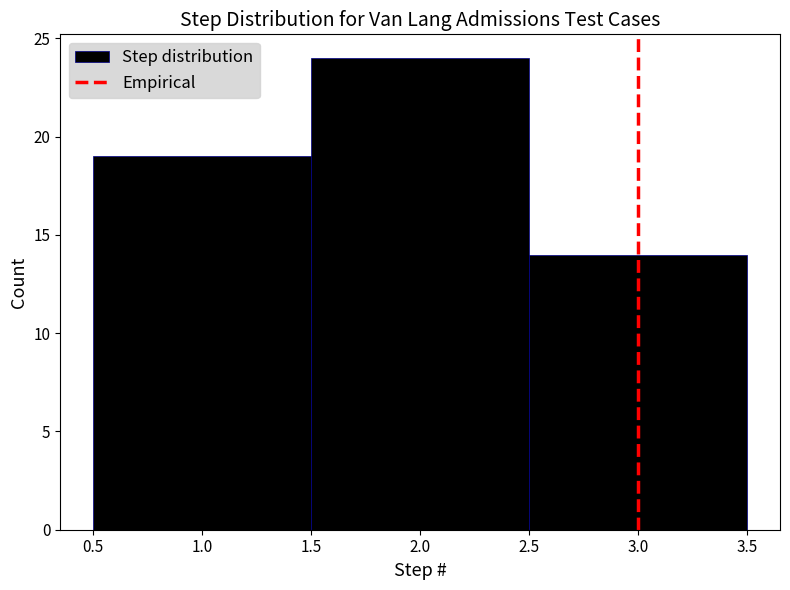

How tall is the bar that spans 2.5 to 3.5 on the x-axis? The values are not printed on the chart, so give them approximately, as read against the axis.

14